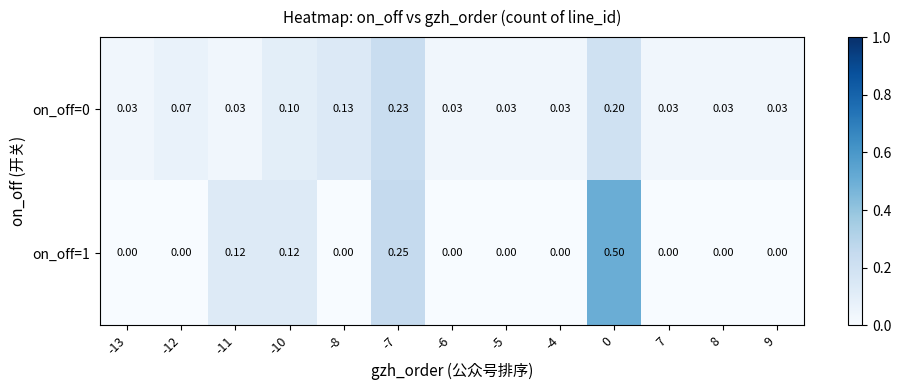

Which series has the largest range (max minus min)?

on_off=1